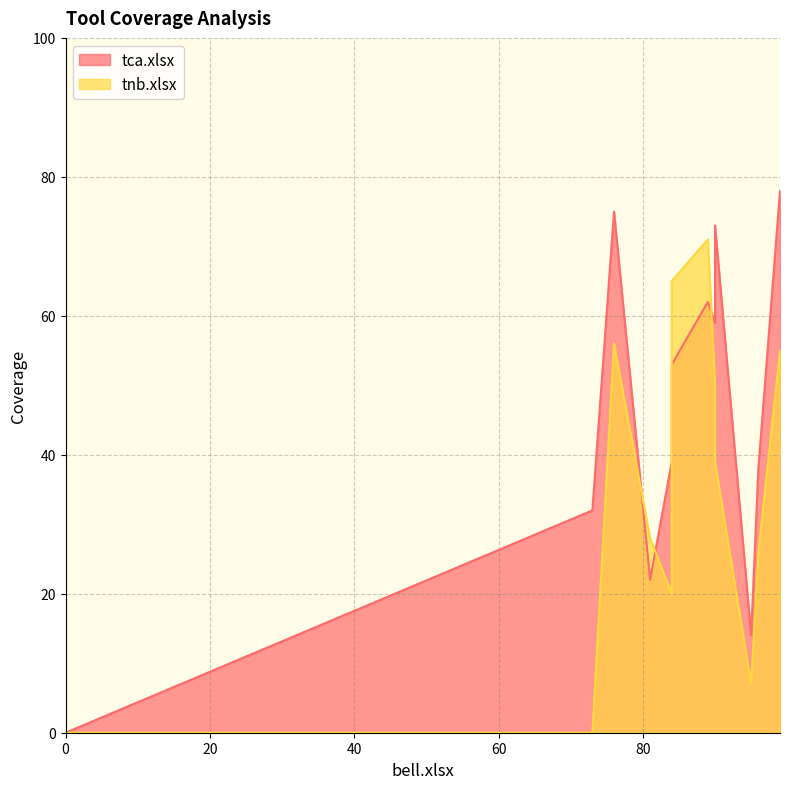

Reading left to right, transcribe all the data shown in this chart.

tca.xlsx: aoi=0	drjava=14	fitjava=59	freecol=32	galleon=22	hsqldb=38	itext=39	jpf=75	mvnforum=53	wct=62	xalan=78	xerces=73
tnb.xlsx: aoi=0	drjava=7	fitjava=50	freecol=0	galleon=28	hsqldb=26	itext=20	jpf=56	mvnforum=65	wct=71	xalan=55	xerces=39